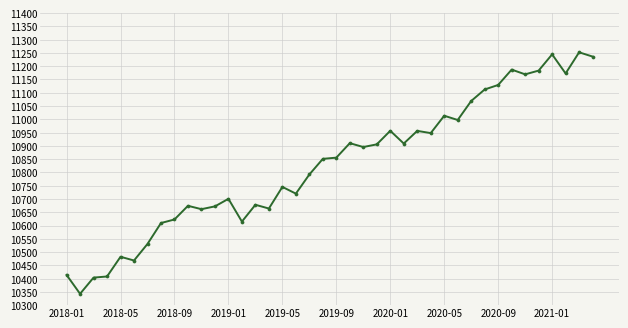

What is the average value?

10829.1